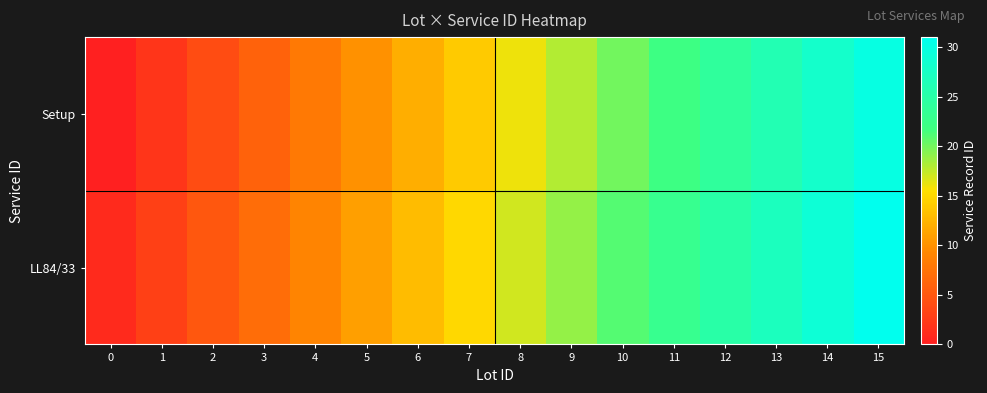

What is the total value across all series at 3?

13